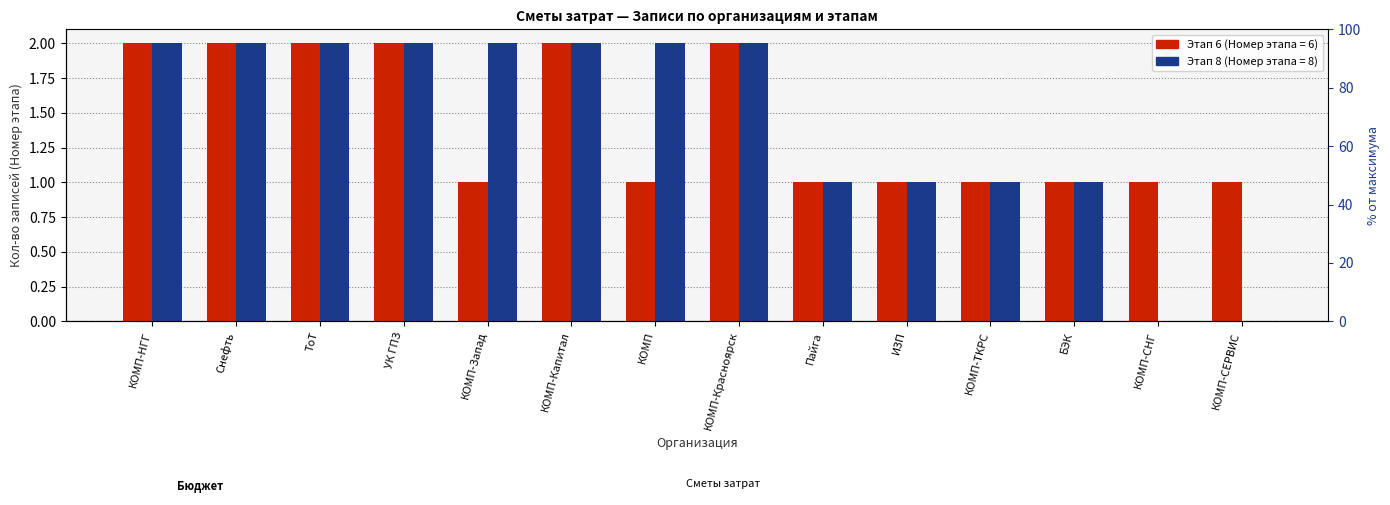

How many values in the Этап 8 series are below 2?

6